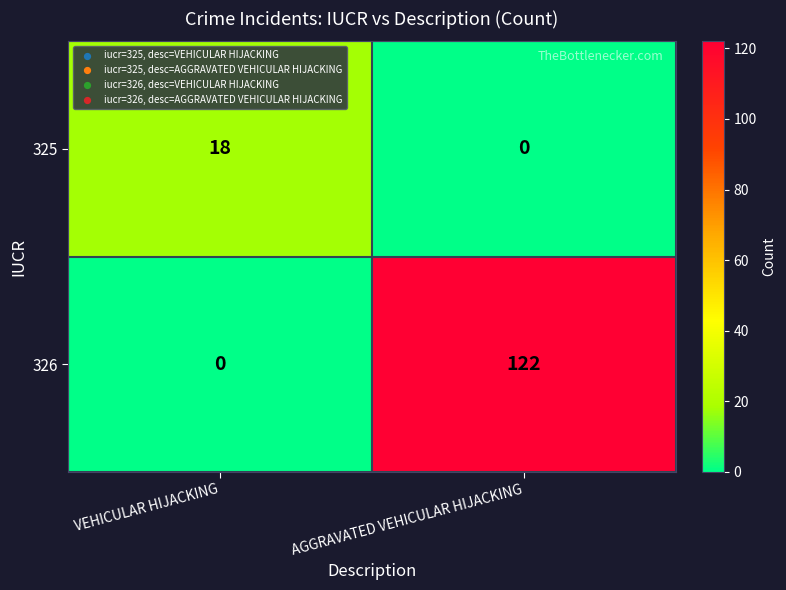

List the series in order of their overall mean, lowest first.

325, 326